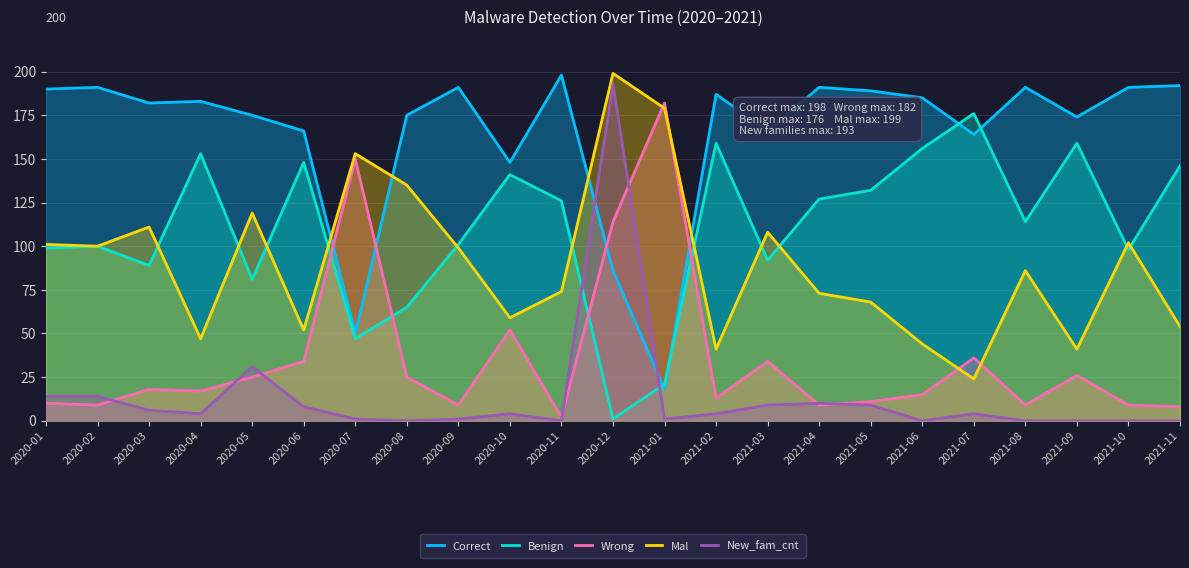

At which label does Wrong reach its minimum?

2020-11